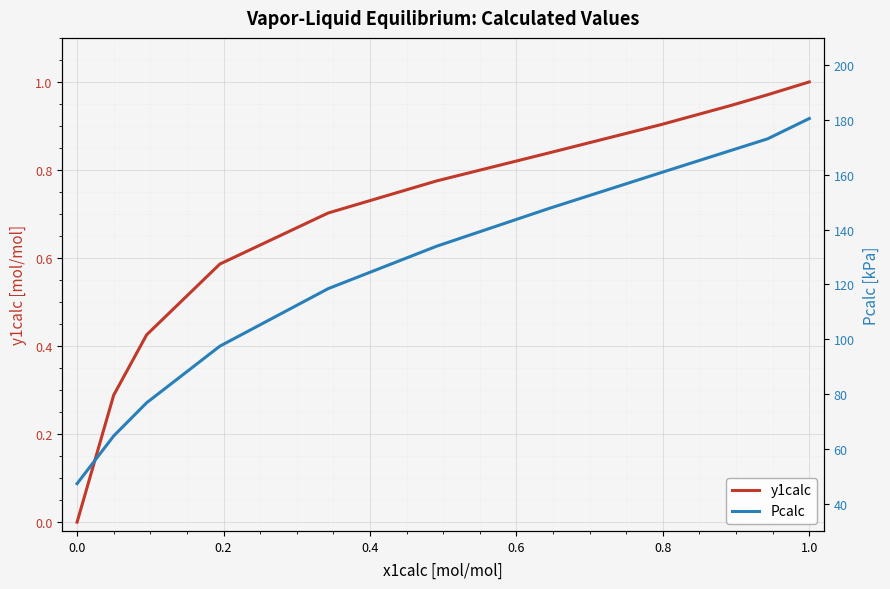

Is it true that y1calc equals 1.0 at 1.0?

True